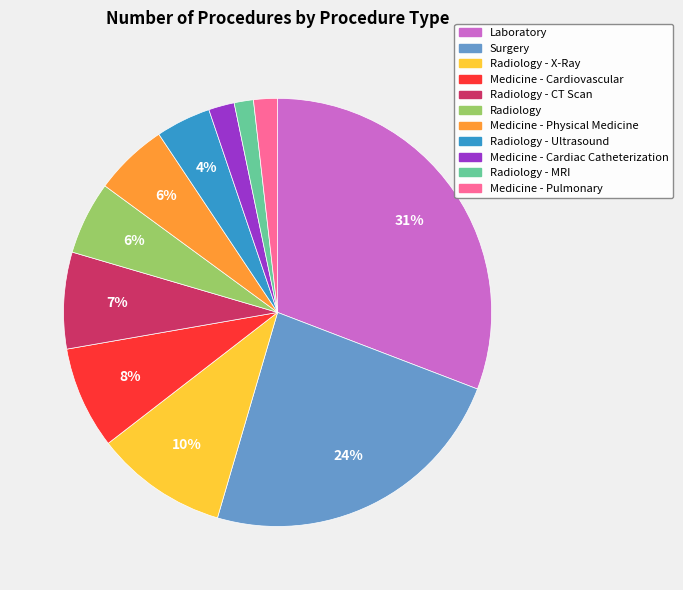

Does any single category account for the majority?

No